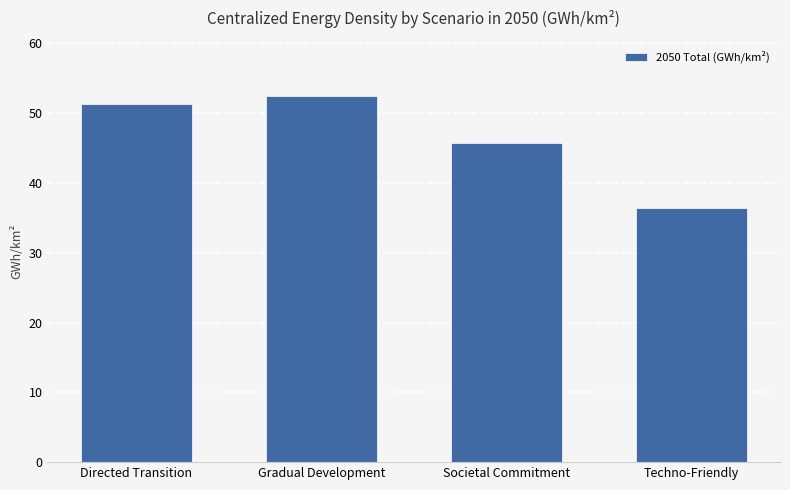

The chart shows a value of 29.6 at Gradual Development. True or false?

False